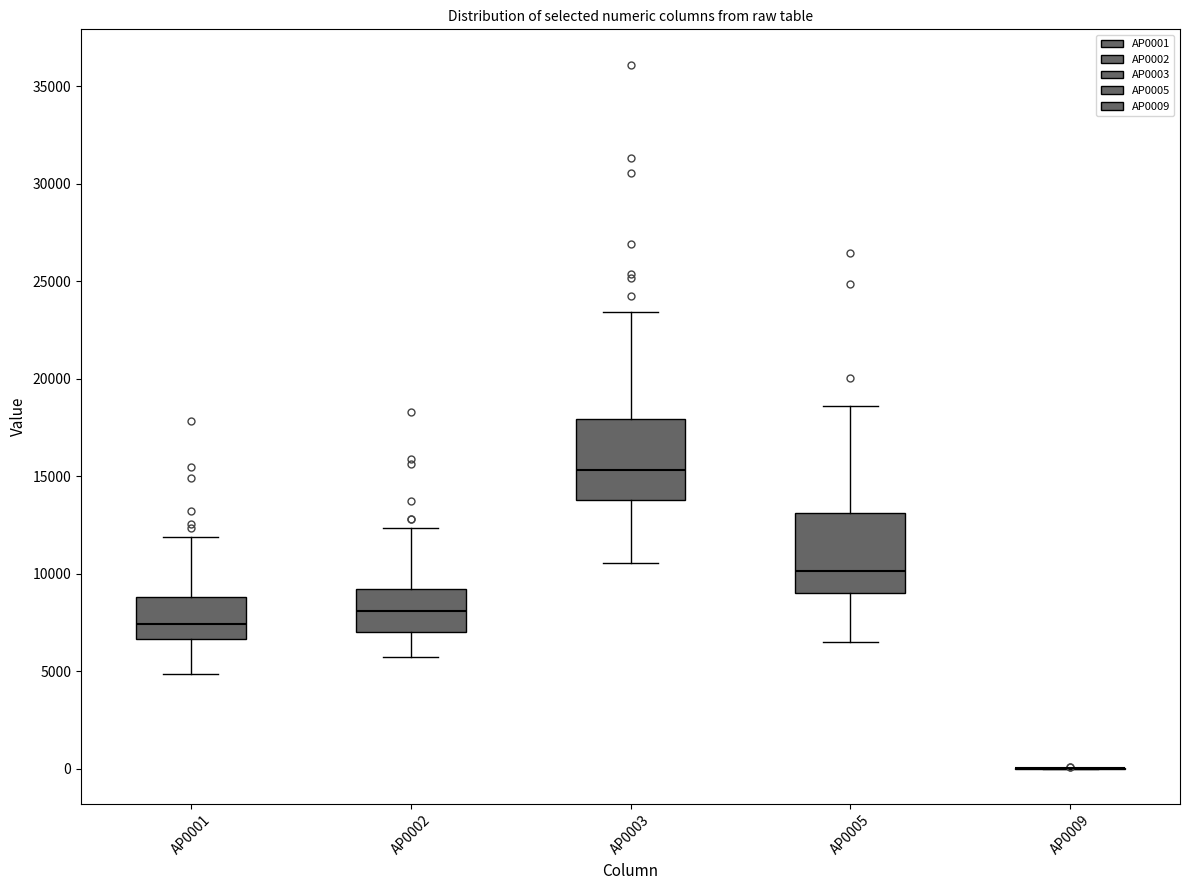

Reading left to right, transcribe this box plot: for each box, give where its median line is, the range the box spans, and where its two whiskers end, as read against the y-axis. The values are not printed on the chart, so give them approximately, as read against the axis.

AP0001: median 7500, box 6500 to 9000, whiskers 5000 to 12000
AP0002: median 8000, box 7000 to 9000, whiskers 5500 to 12500
AP0003: median 15500, box 14000 to 18000, whiskers 10500 to 23500
AP0005: median 10000, box 9000 to 13000, whiskers 6500 to 18500
AP0009: box collapsed to a line at 0, whiskers 0 to 0